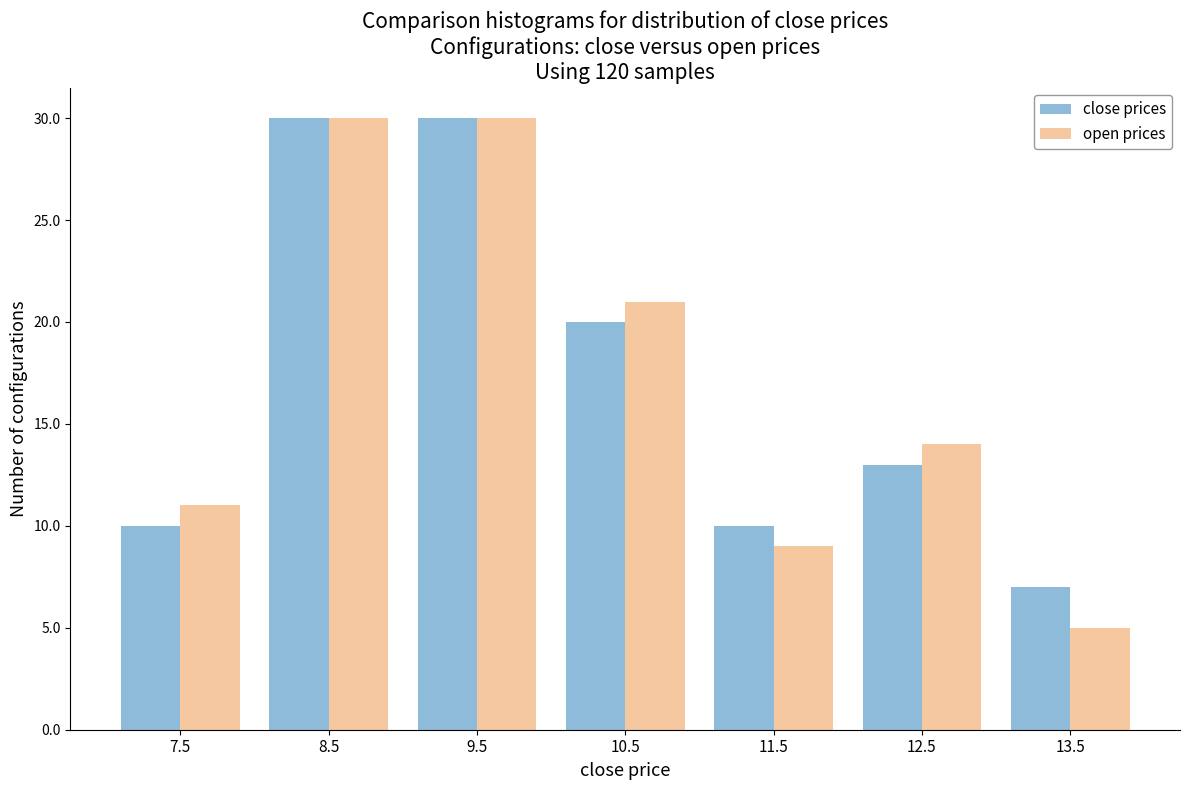

Reading left to right, transcribe this chart: for each range on the x-axis, give the height of each series' bar. The values are not printed on the chart, so give them approximately, as read against the axis.

7 to 8: close prices=10	open prices=11
8 to 9: close prices=30	open prices=30
9 to 10: close prices=30	open prices=30
10 to 11: close prices=20	open prices=21
11 to 12: close prices=10	open prices=9
12 to 13: close prices=13	open prices=14
13 to 14: close prices=7	open prices=5